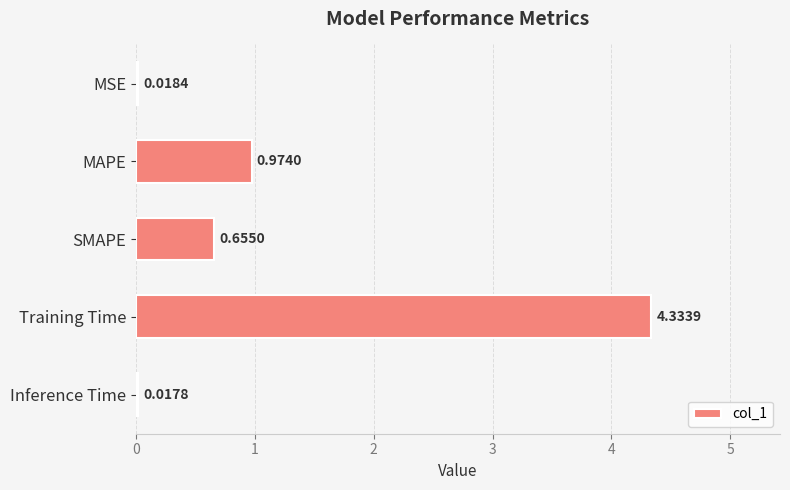

Does the chart contain stacked bars?

No